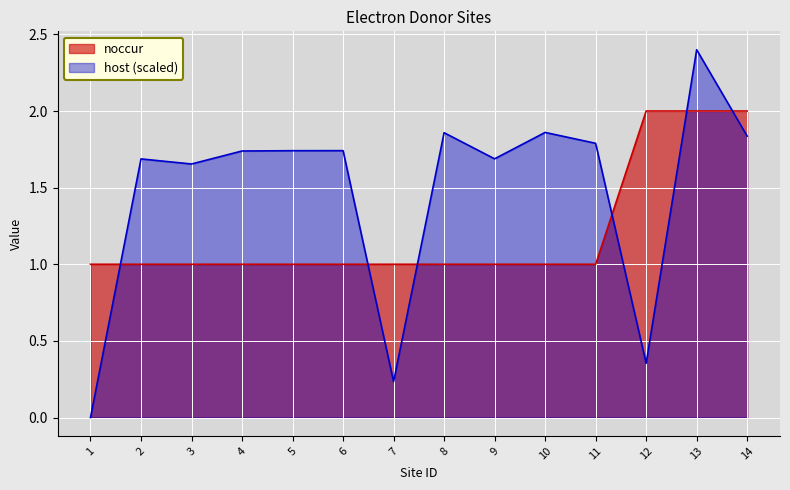

How many distinct data groups are displayed?

2